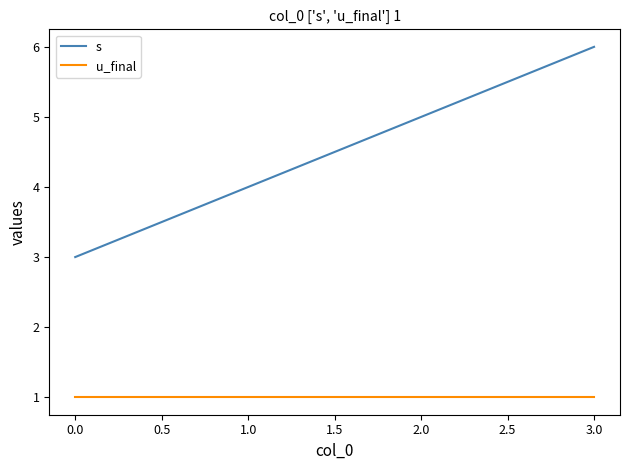

What is the minimum value for u_final?

1